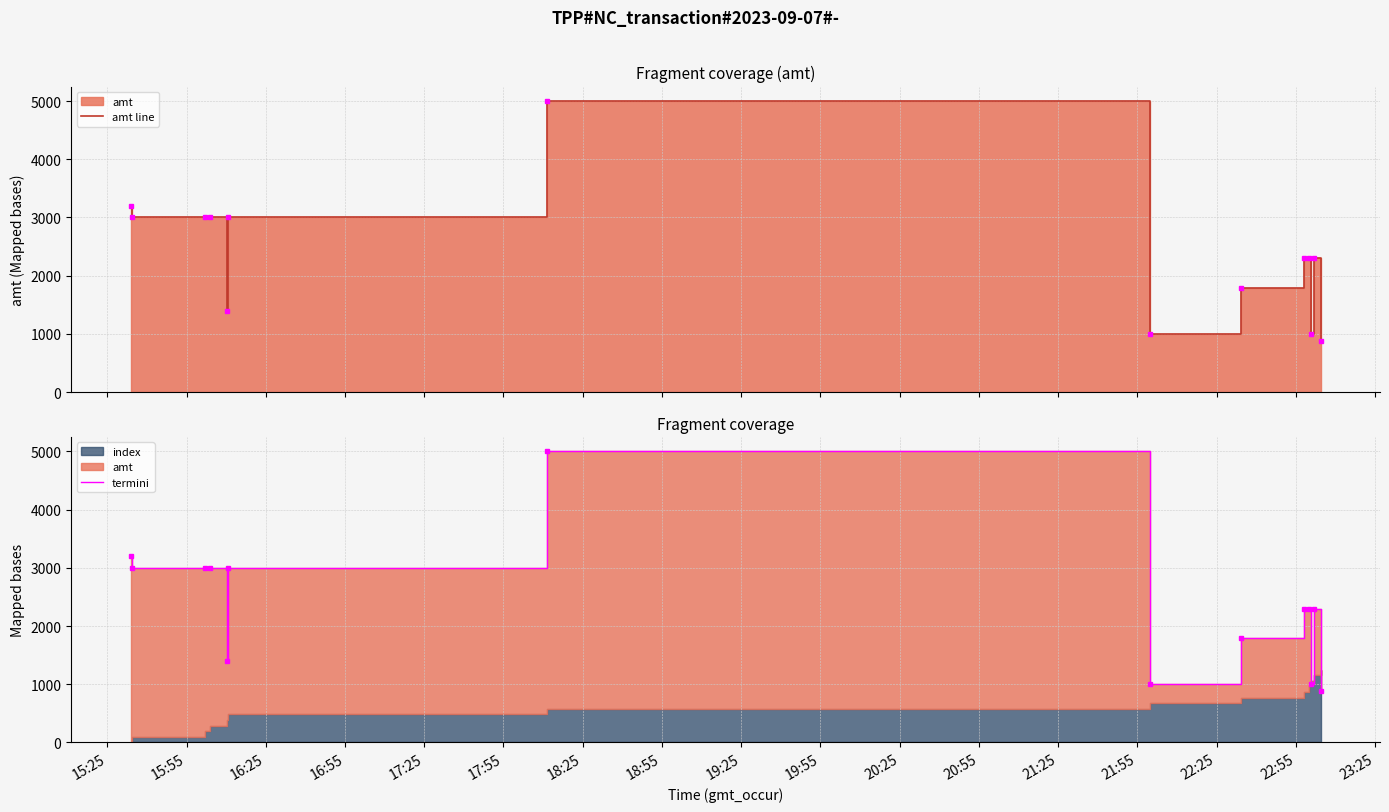

Which series changed the most between 15:25 and 21:55?

amt line